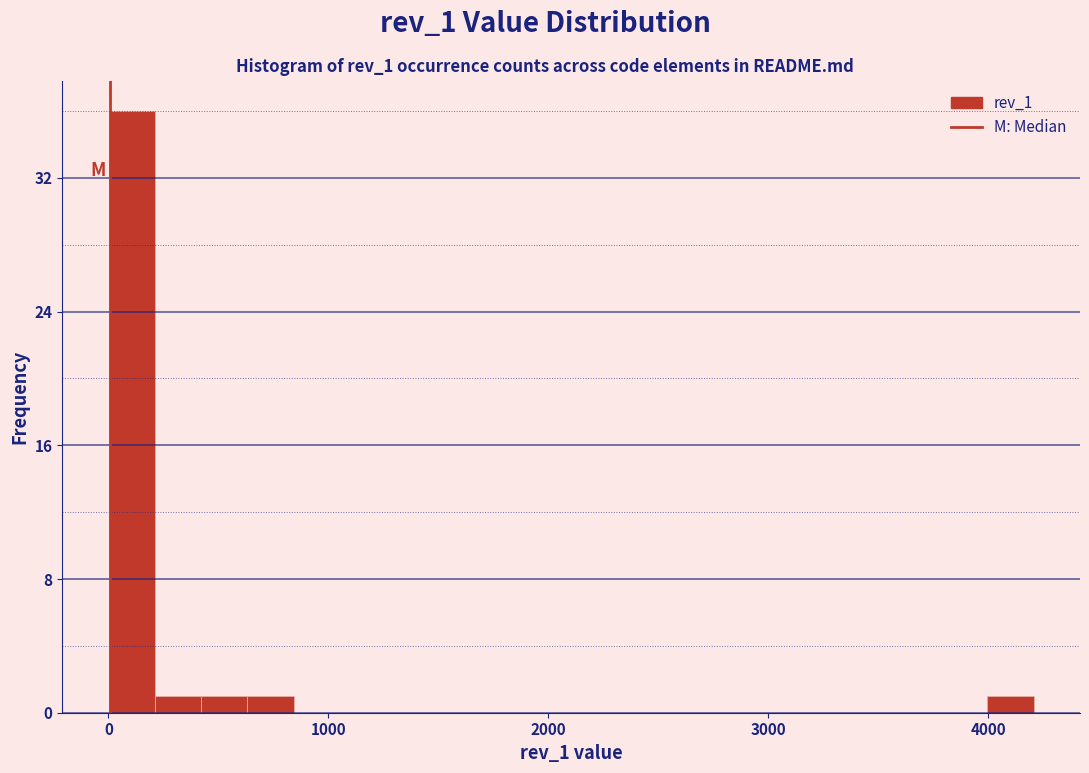

Around what value on the x-axis is the tallest bar? Give the approximate position of its centre, as read against the axis.

100